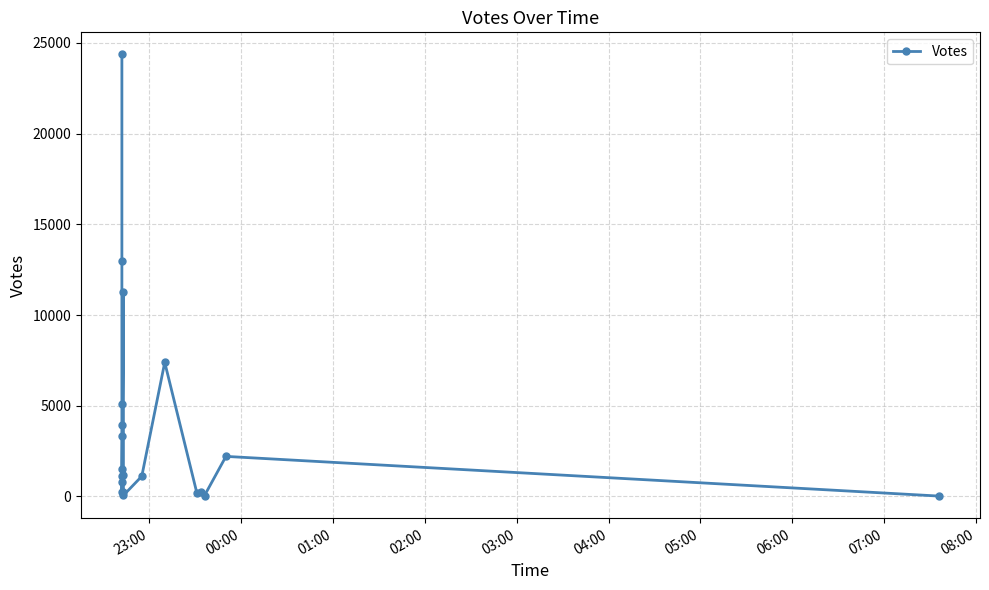

True or false: there are more than 0 points higher than both neighbors.

True